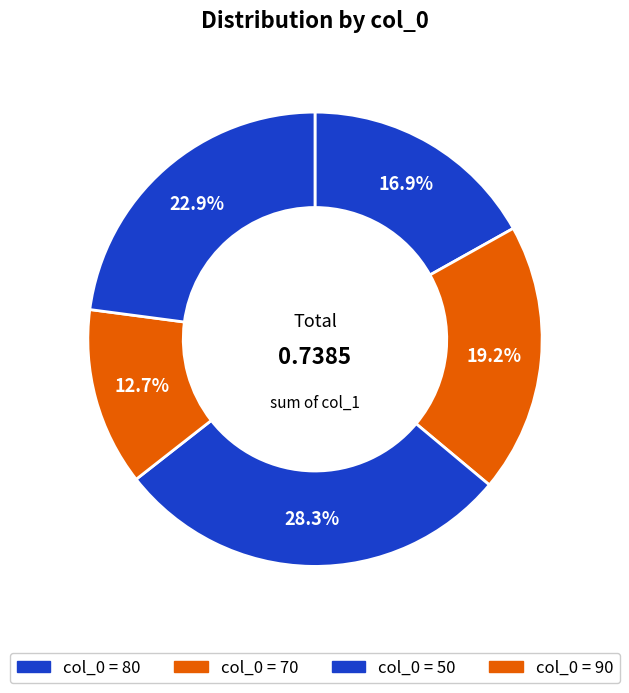

Count the number of slices in the pie.

5